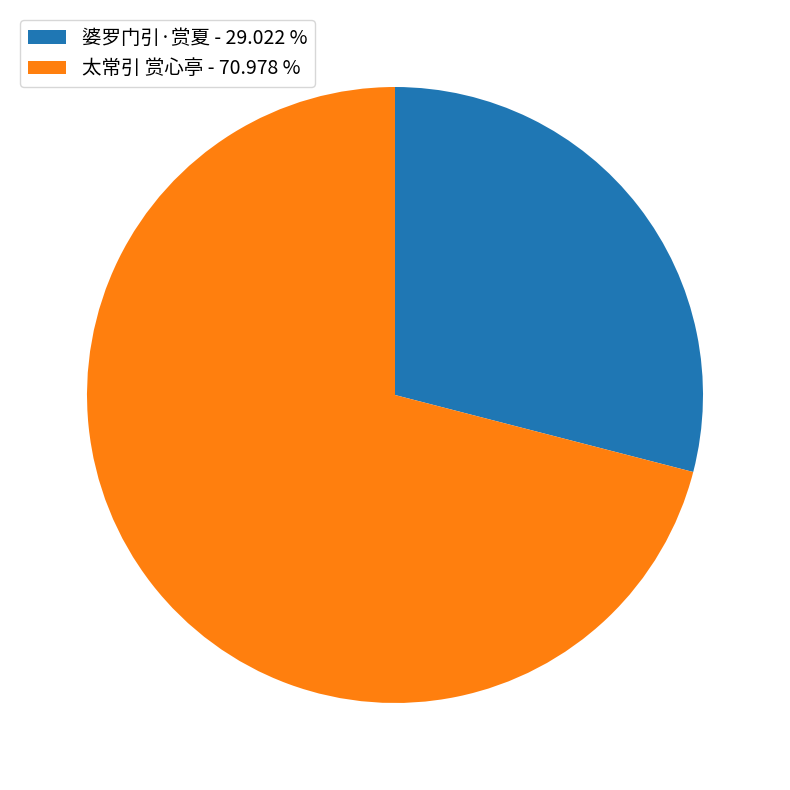

Which slice is the smallest?

婆罗门引·赏夏